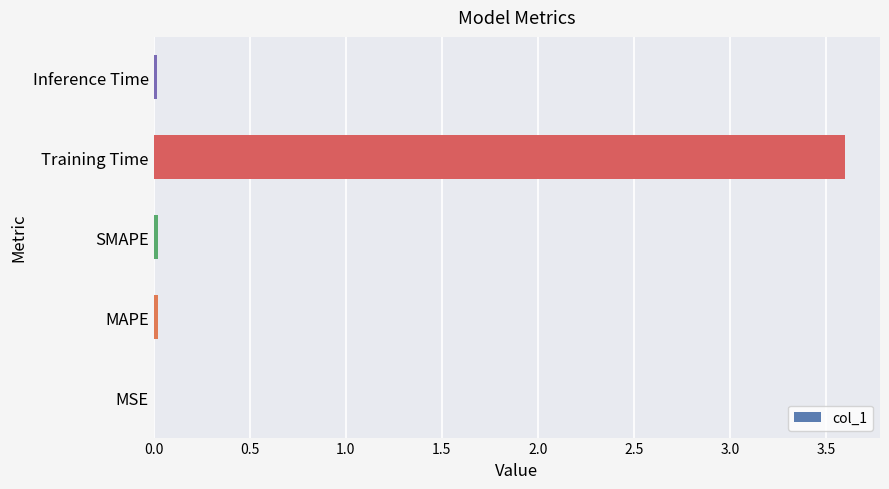

Which label corresponds to the largest value in the chart?

Training Time